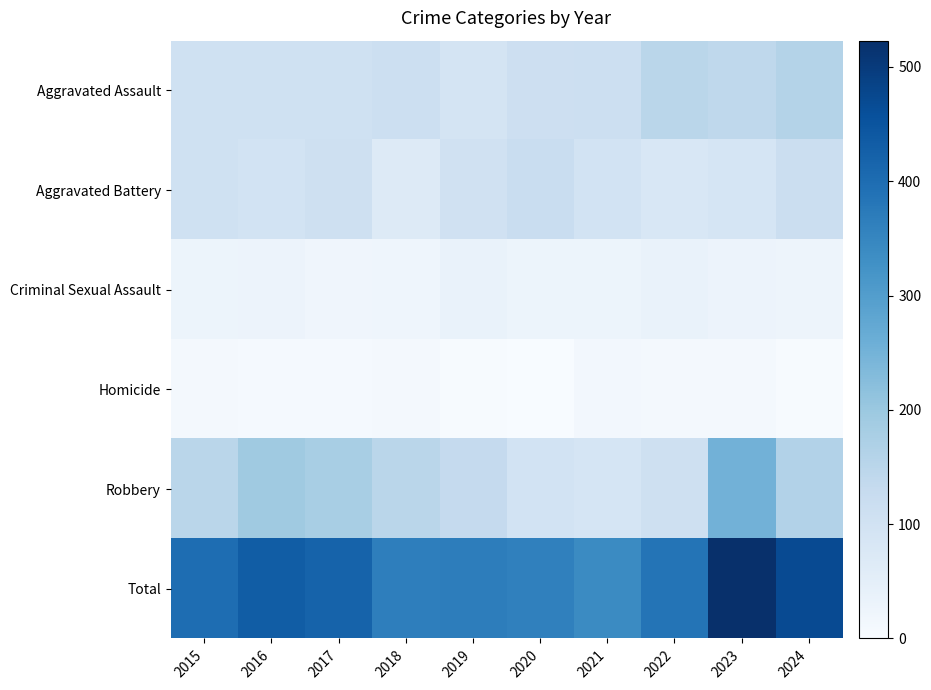

Between 2023 and 2022, which is larger?

2022